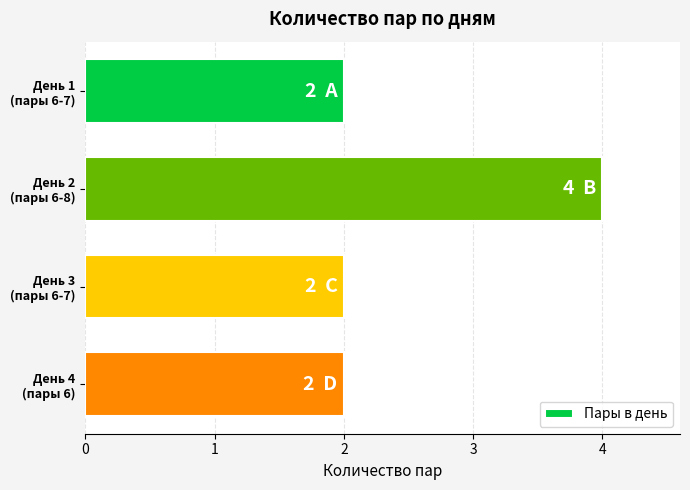

How many series are shown in this chart?

1